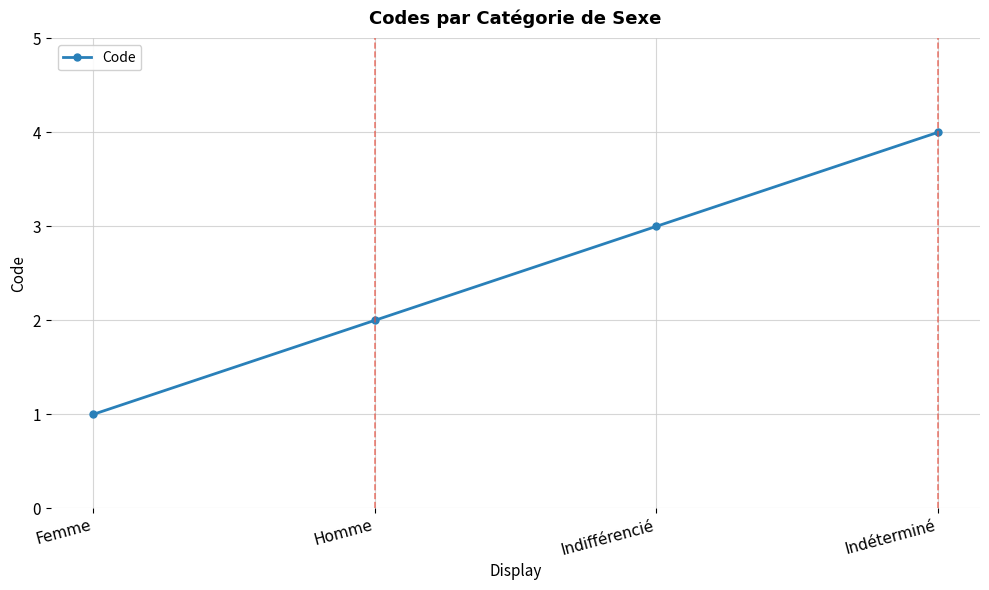

Is it true that the value at Indifférencié is 3?

True